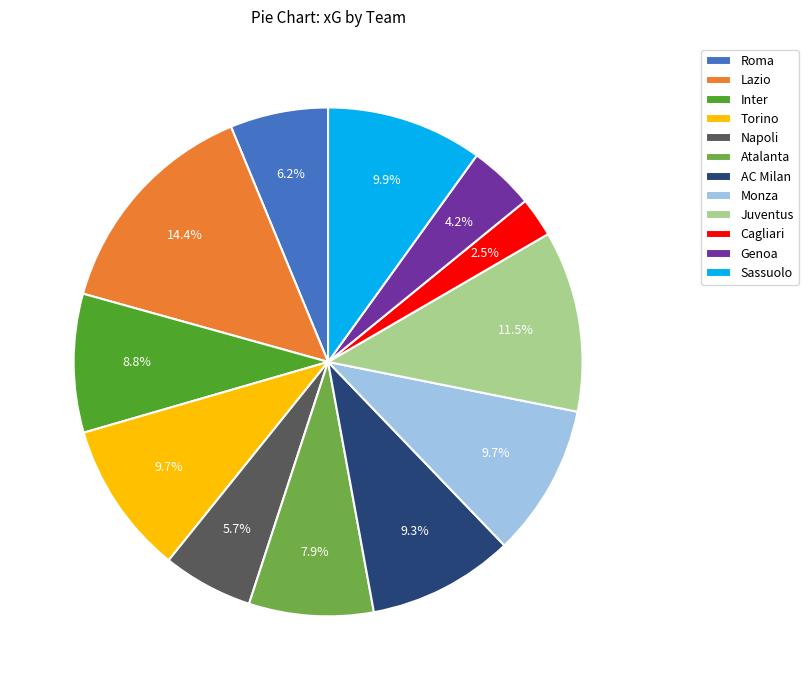

Is there any slice that represents more than half of the pie?

No